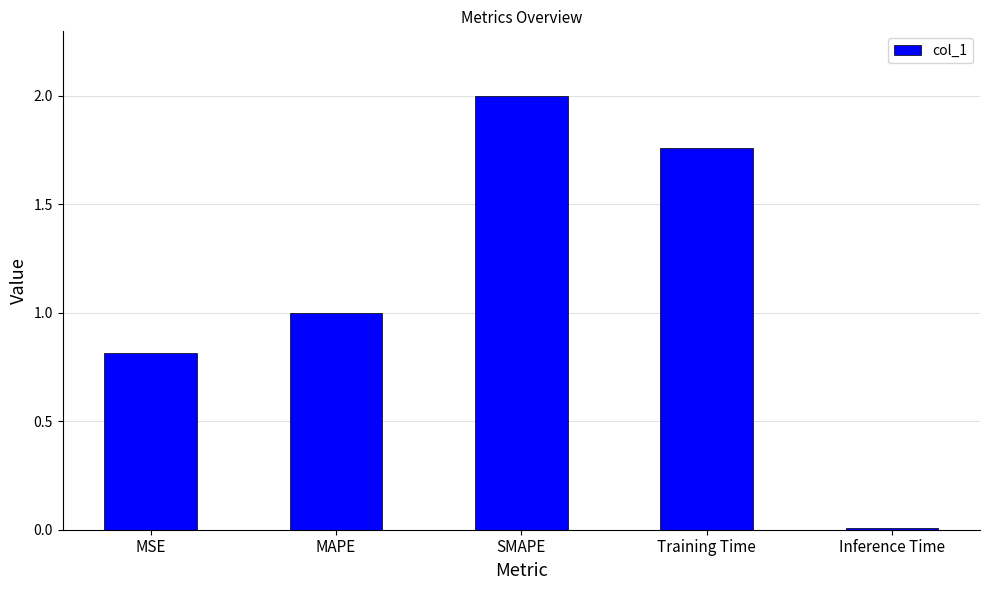

The chart shows a value of 0.2 at MSE. True or false?

False